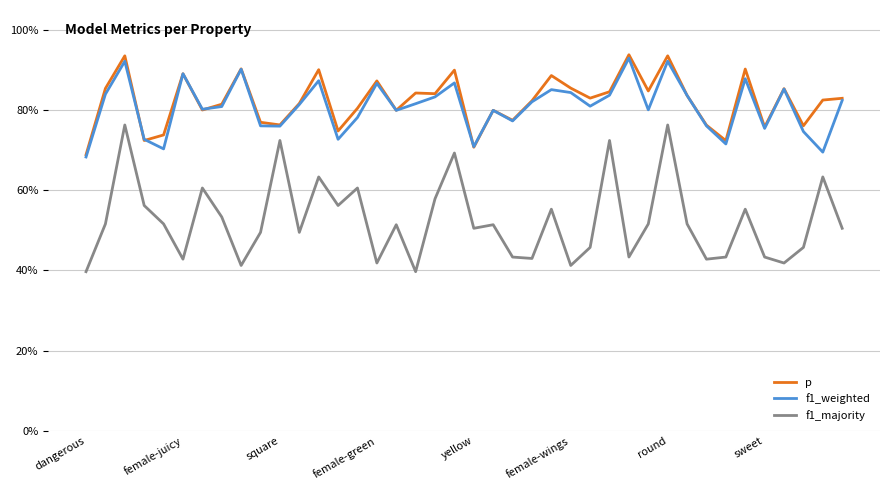

What are all the series names shown in the legend?

p, f1_weighted, f1_majority